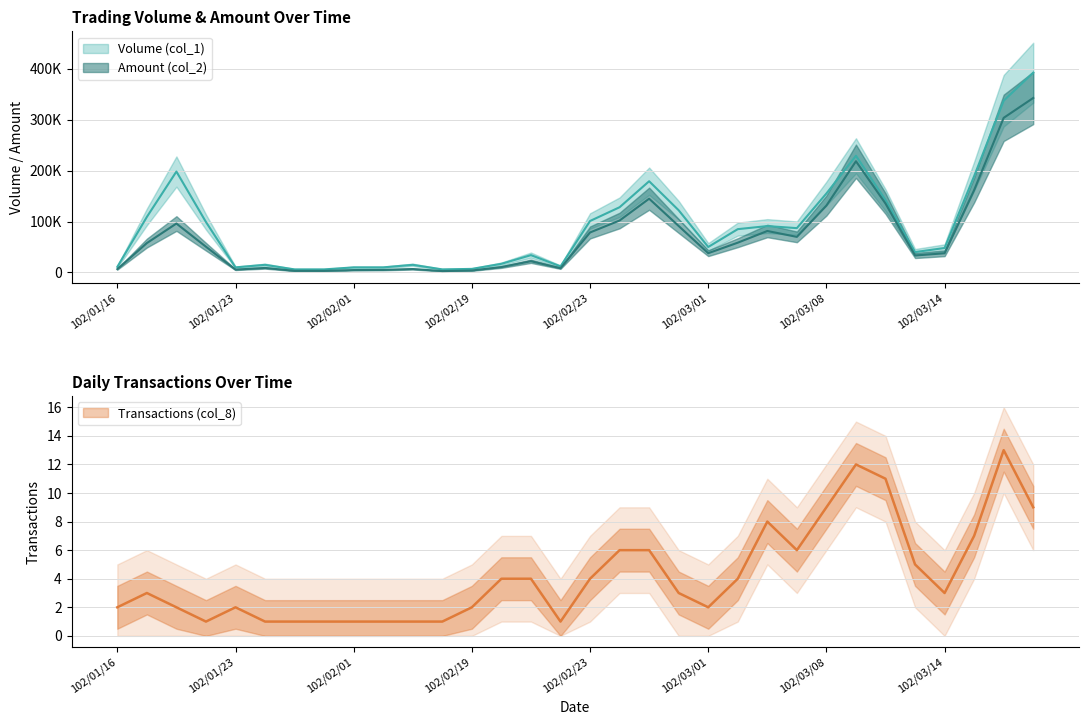

Where is the first local maximum for Transactions (col_8)?

102/01/17